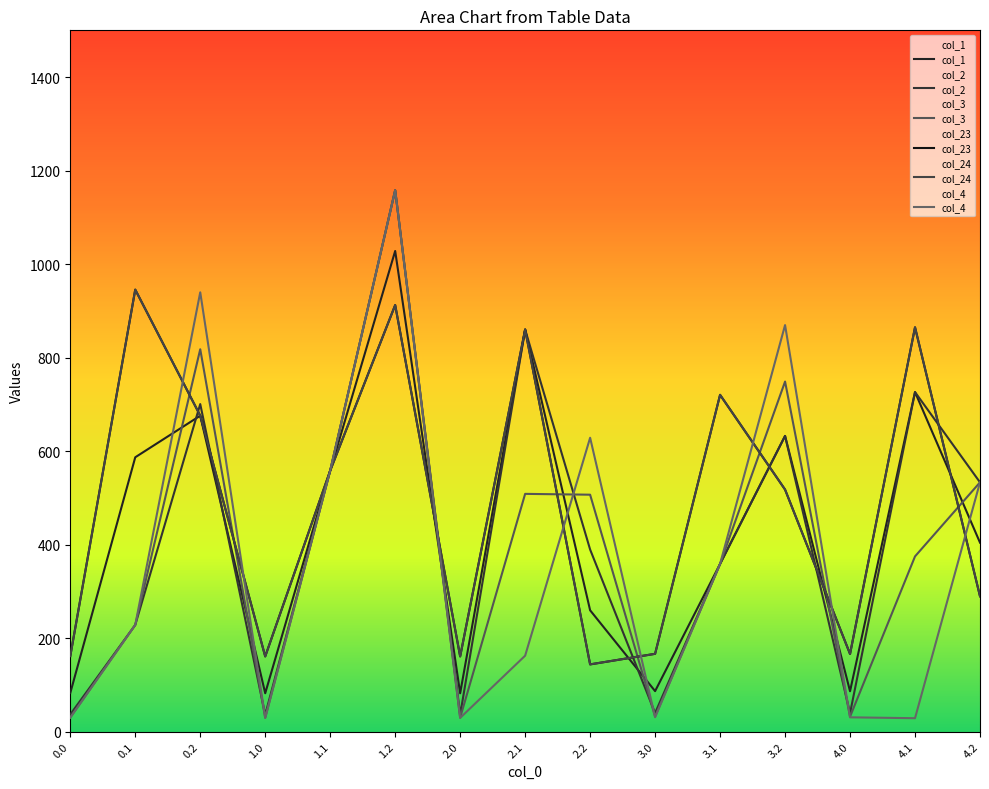

What position from the left is 1.2?

6